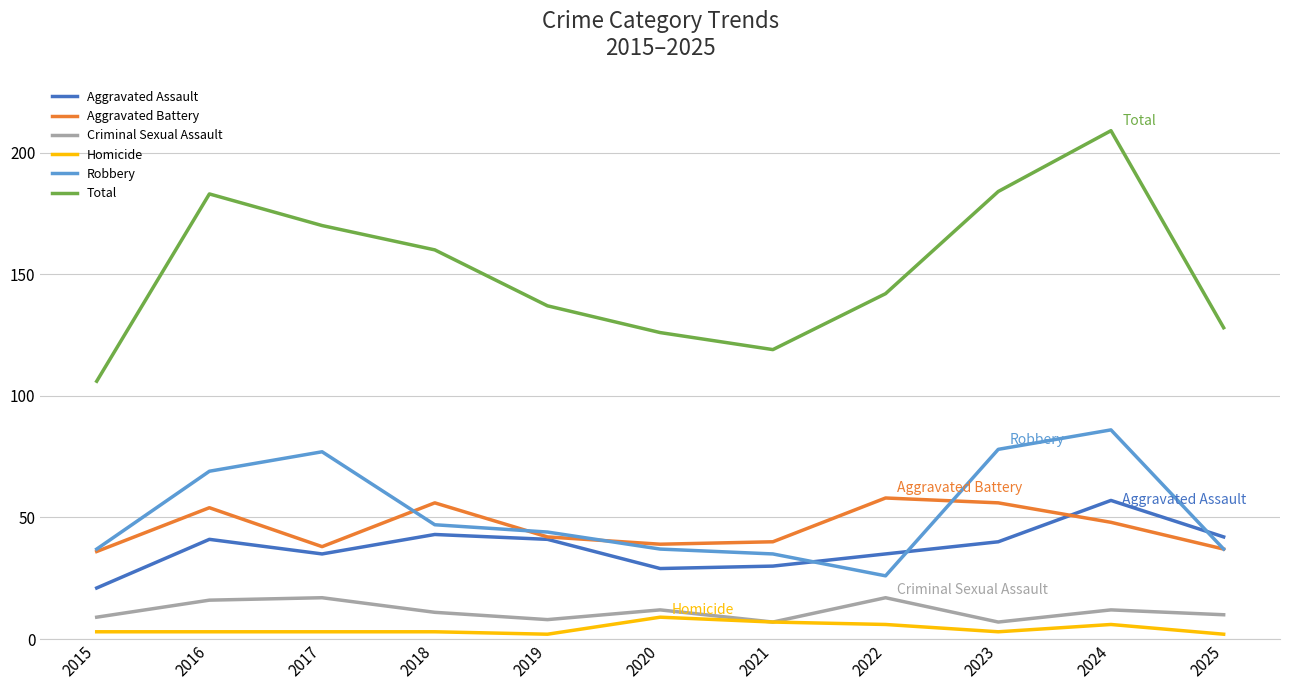

Does the chart have visible grid lines?

Yes